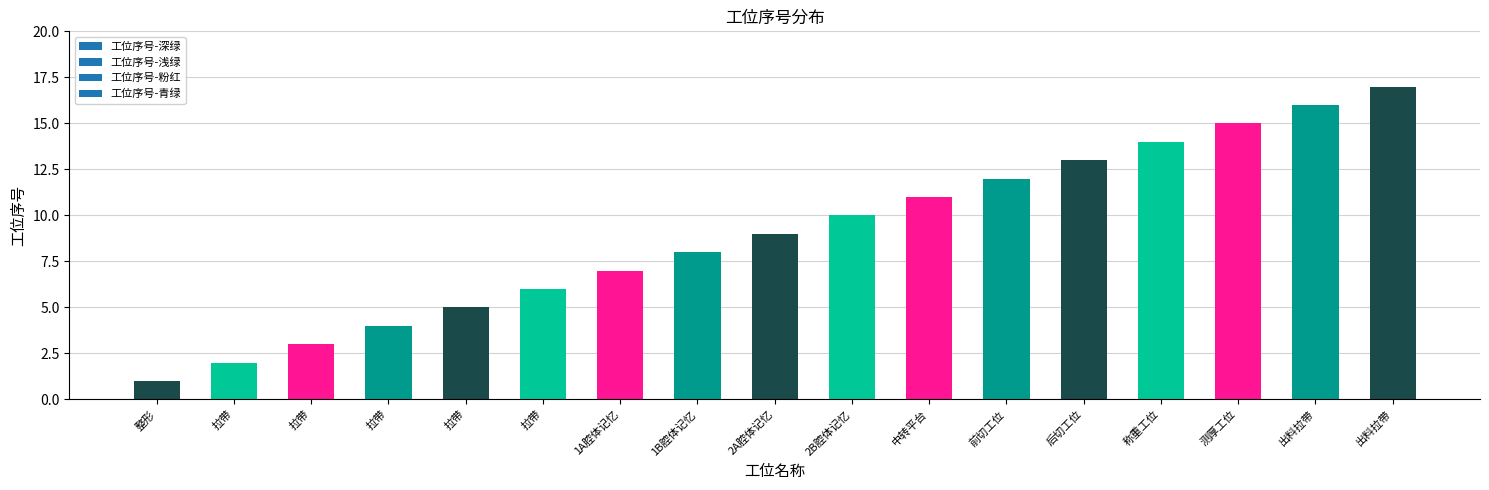

At which label does the data first exceed 9?

2B腔体记忆